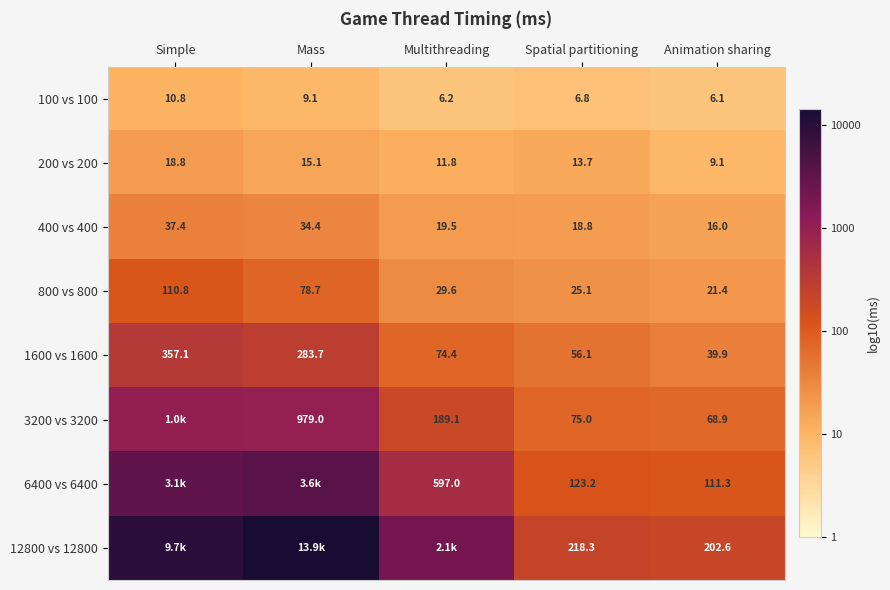

What is the total value across all series at Animation sharing?

475.3